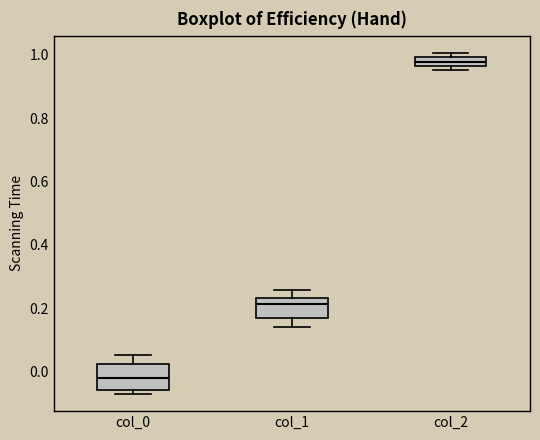

Which box's median line is the lowest?

col_0